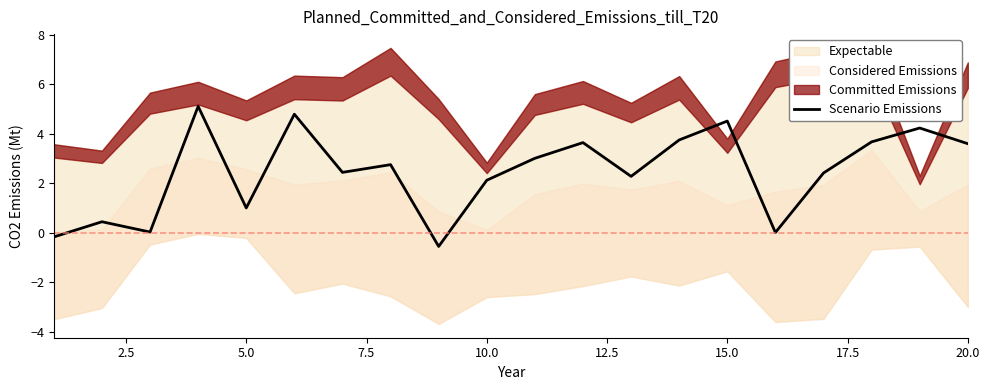

The value of Scenario Emissions at 15.0 is 4.5. True or false?

True